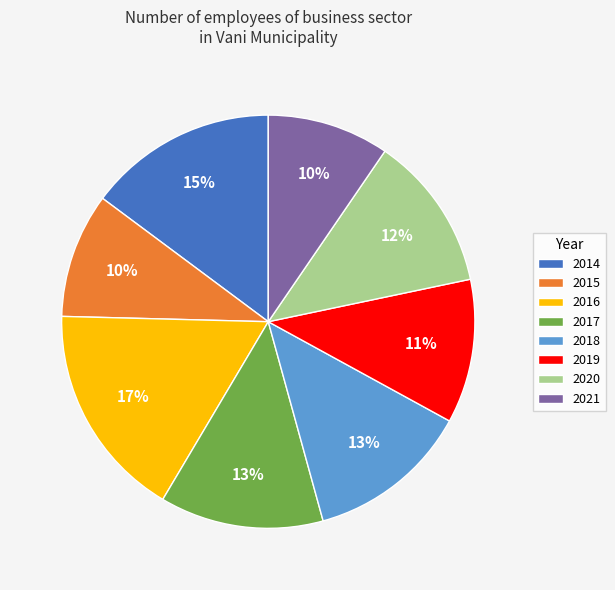

Combined, do 2021 and 2015 account for over 50%?

No